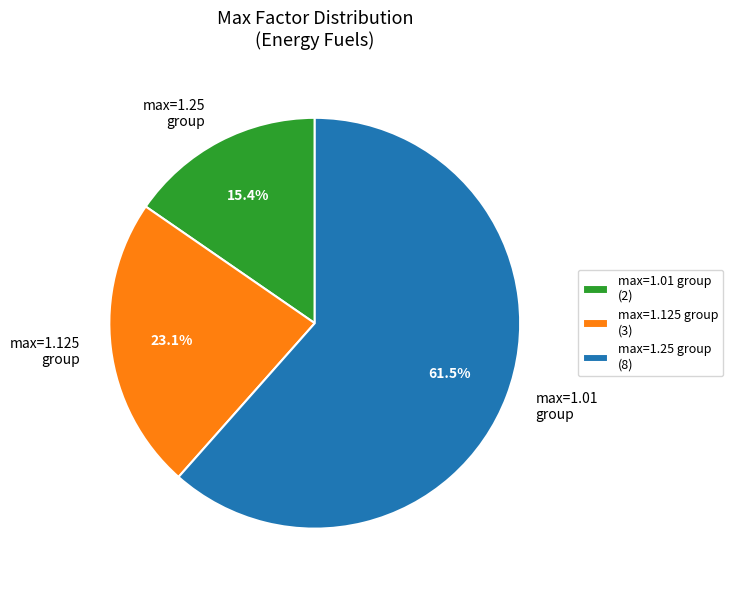

Is there any slice that represents more than half of the pie?

Yes